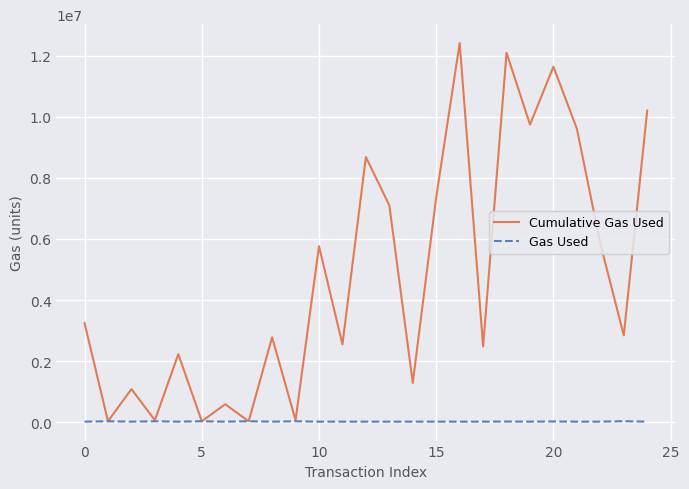

What are all the series names shown in the legend?

Cumulative Gas Used, Gas Used